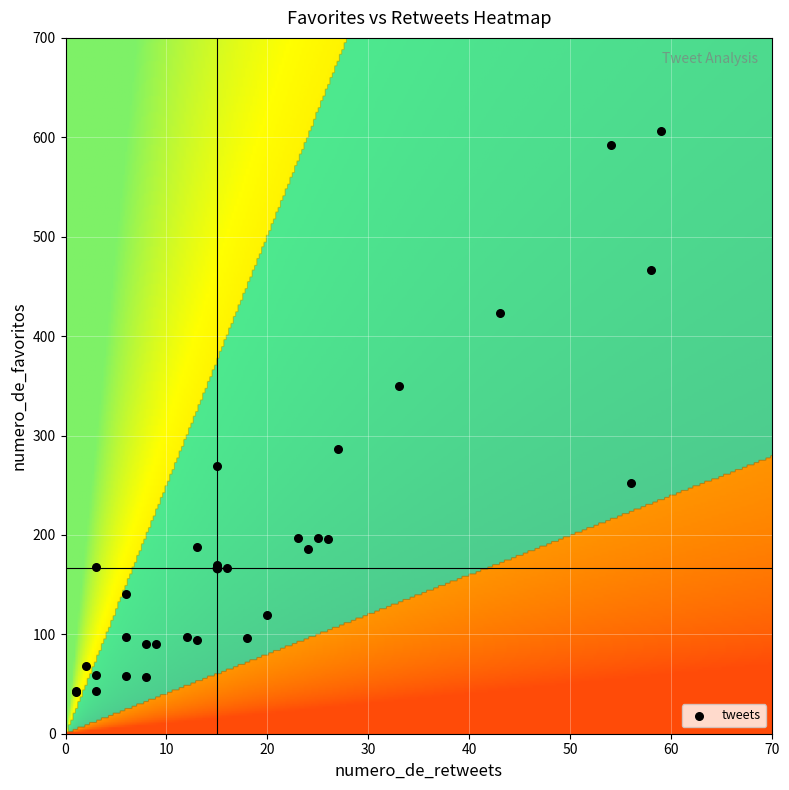

What Y value in the scatter plot is closest to 324?

350